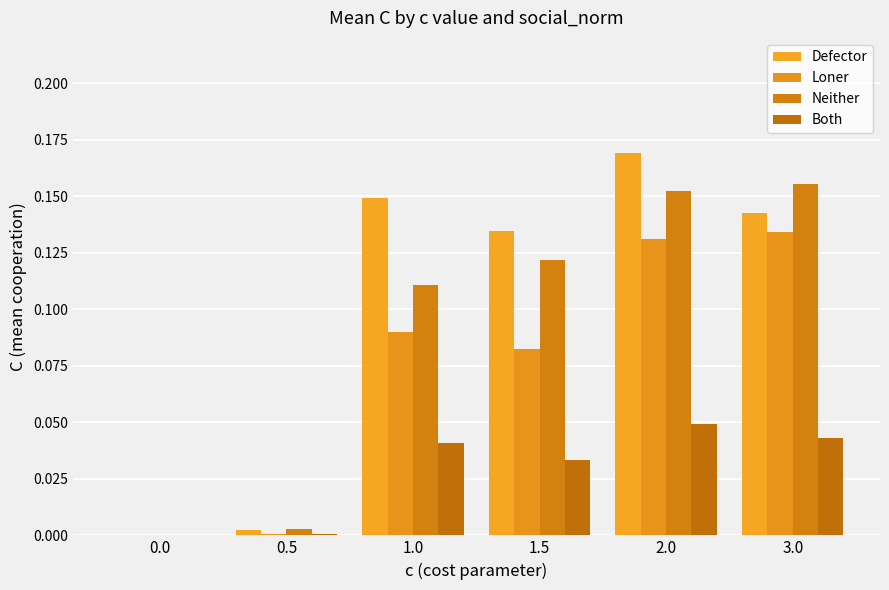

Are the bars horizontal?

No